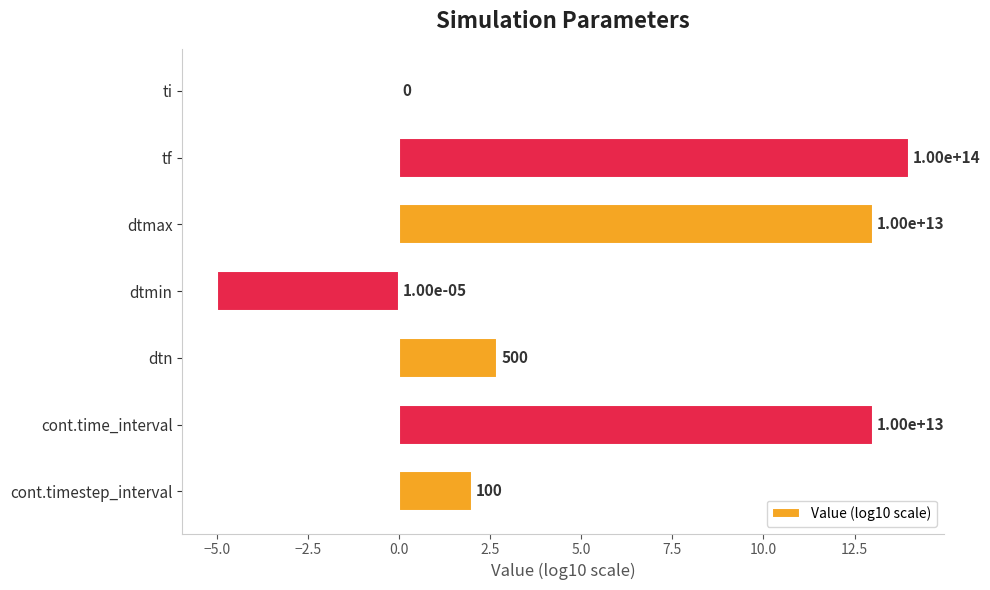

How many values are below zero?

1